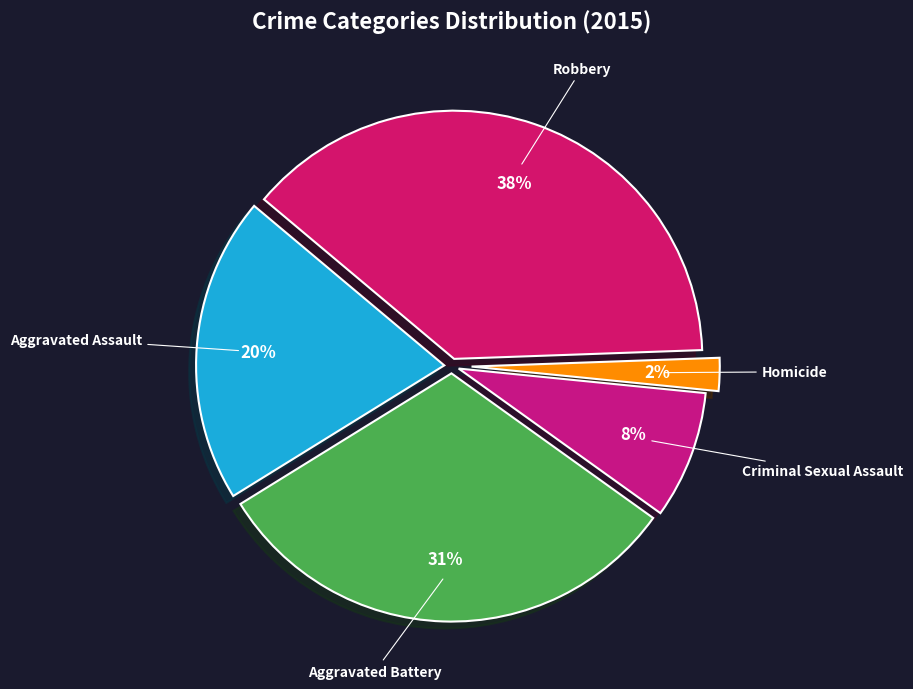

To the nearest percent, what is the combined percentage of Homicide and Robbery?

40%